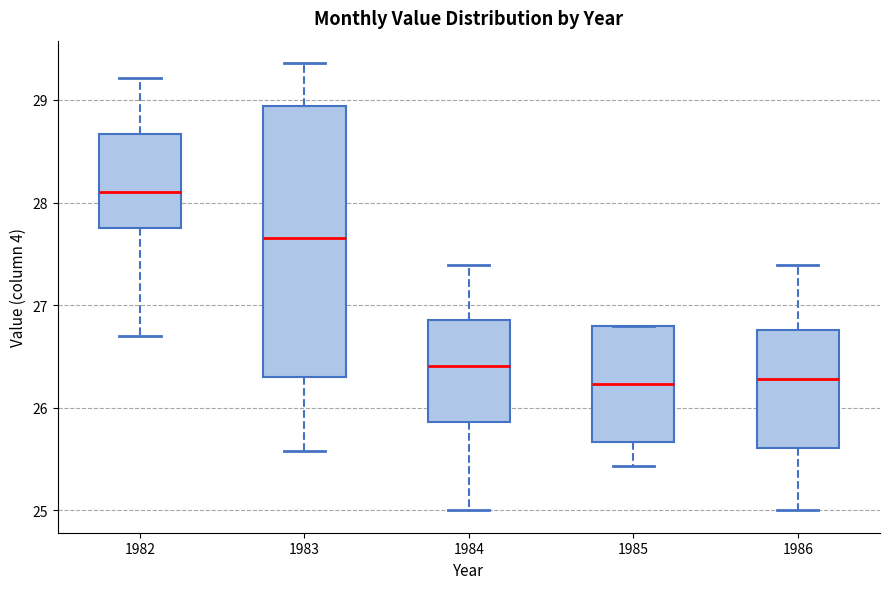

Where does the lower whisker of the box at x = 1983 end on the y-axis? The values are not printed on the chart, so give them approximately, as read against the axis.

25.6